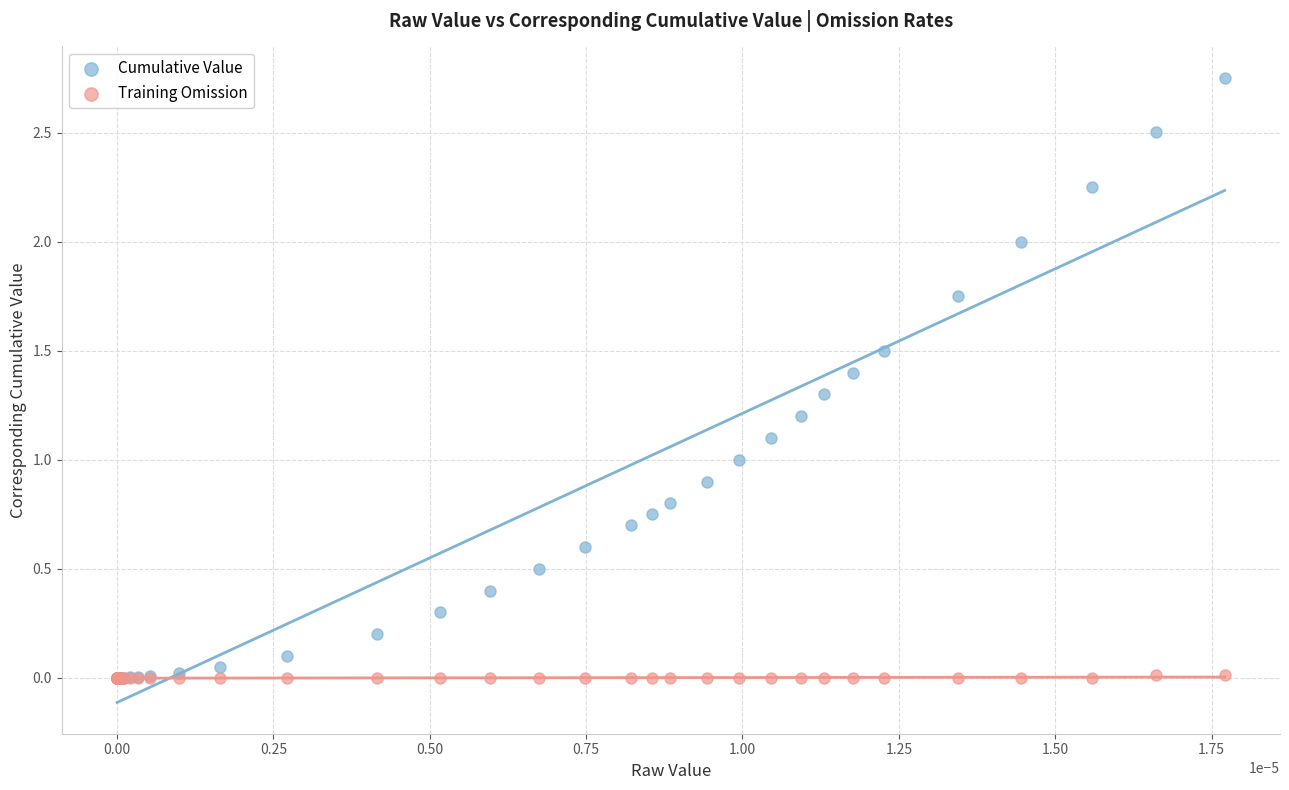

Which series contains the highest Y value?

Cumulative Value